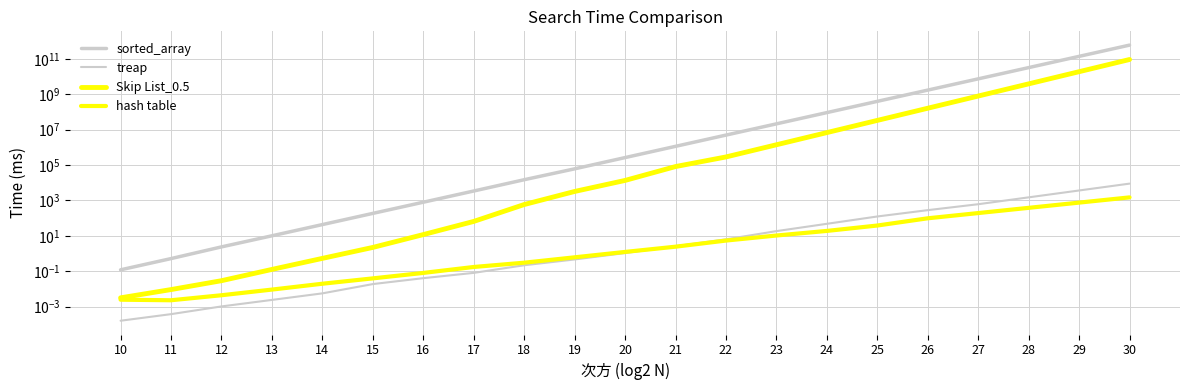

Which series has the largest total across all categories?

sorted_array